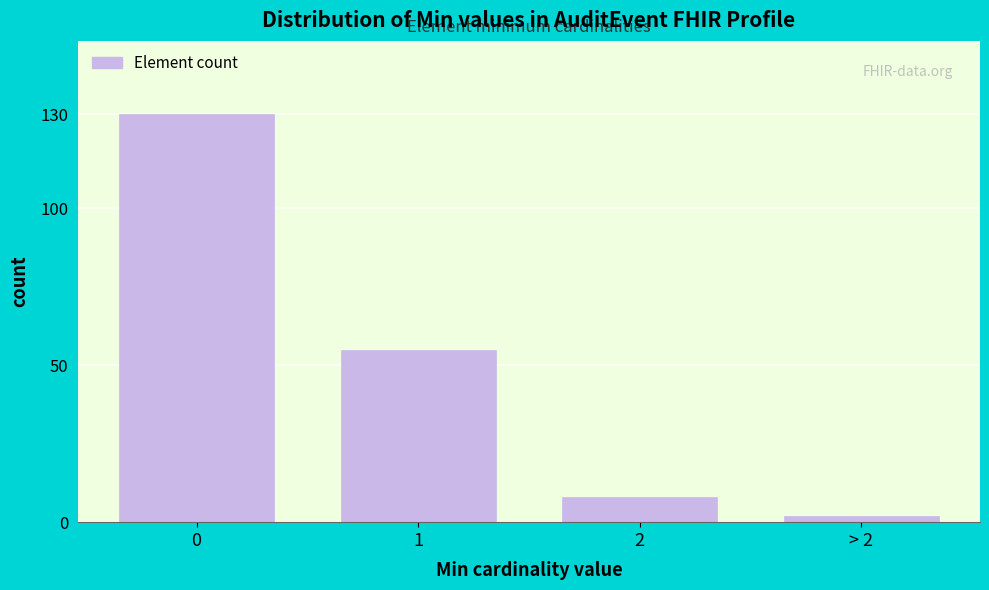

Reading right to left, transcribe all the data shown in this chart.

> 2=2	2=8	1=55	0=130